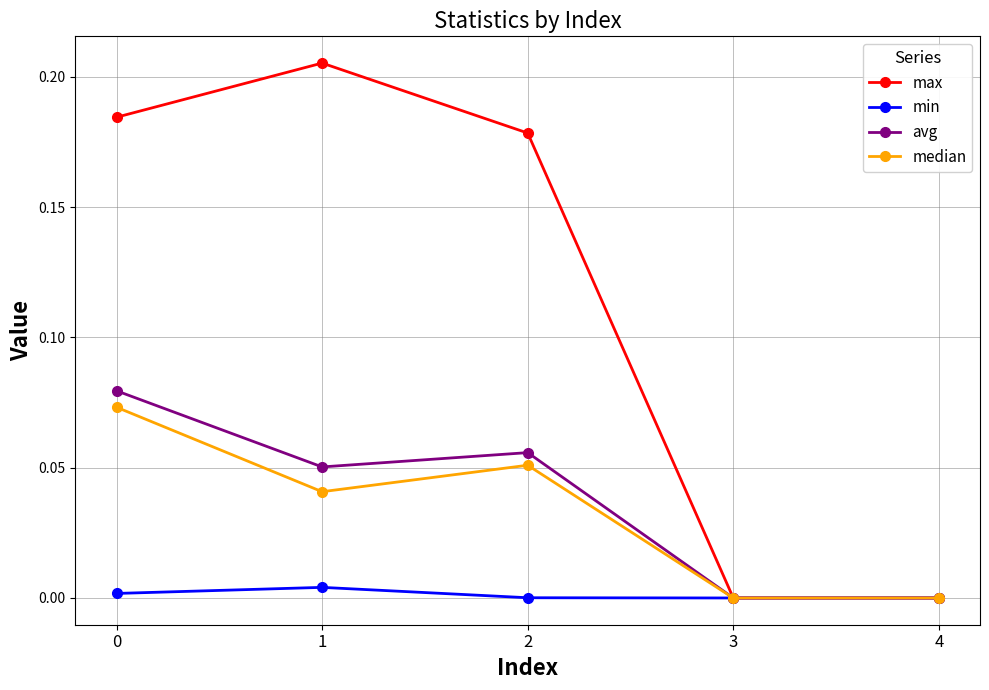

Rank the series at 1 from highest to lowest value.

max, avg, median, min